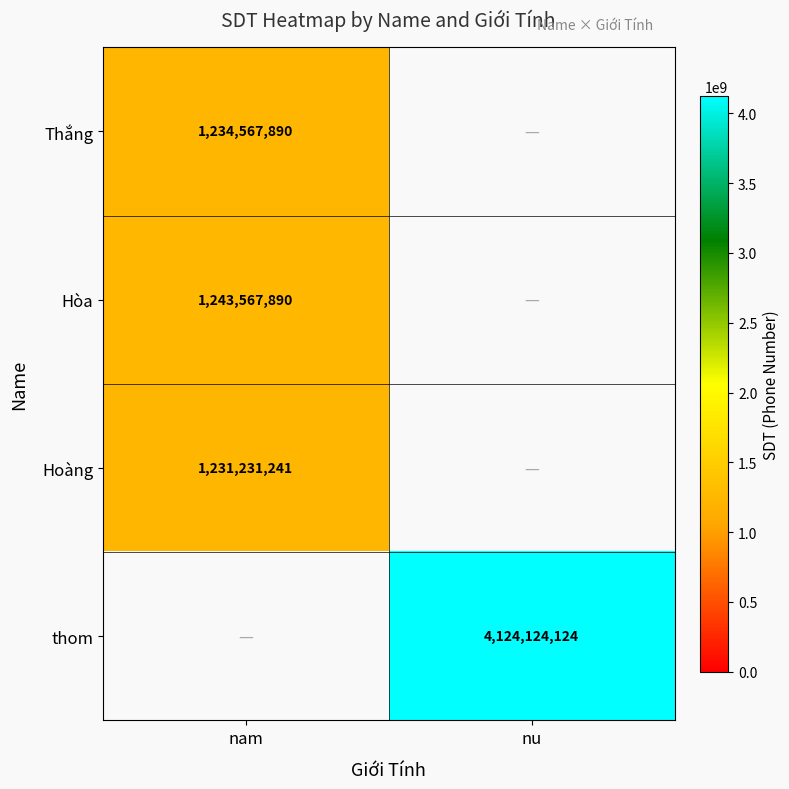

What is the spread (max minus min) of values at nam?

12336649.0